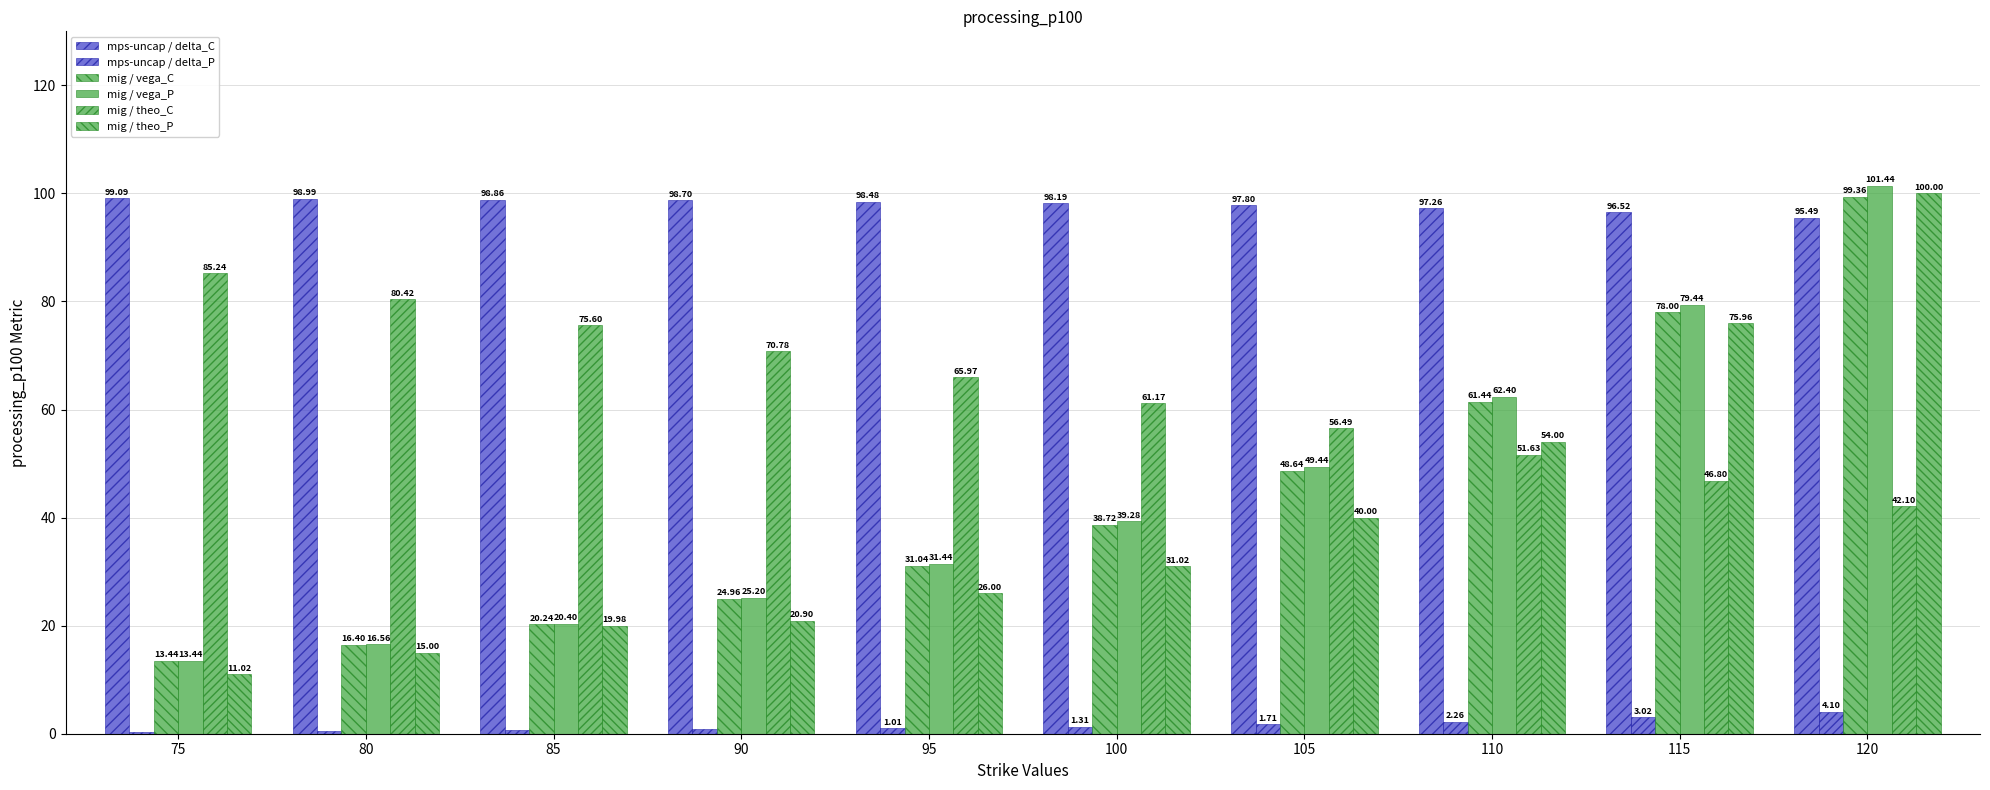

The mps-uncap / delta_C series shows 97.3 at 110. True or false?

True